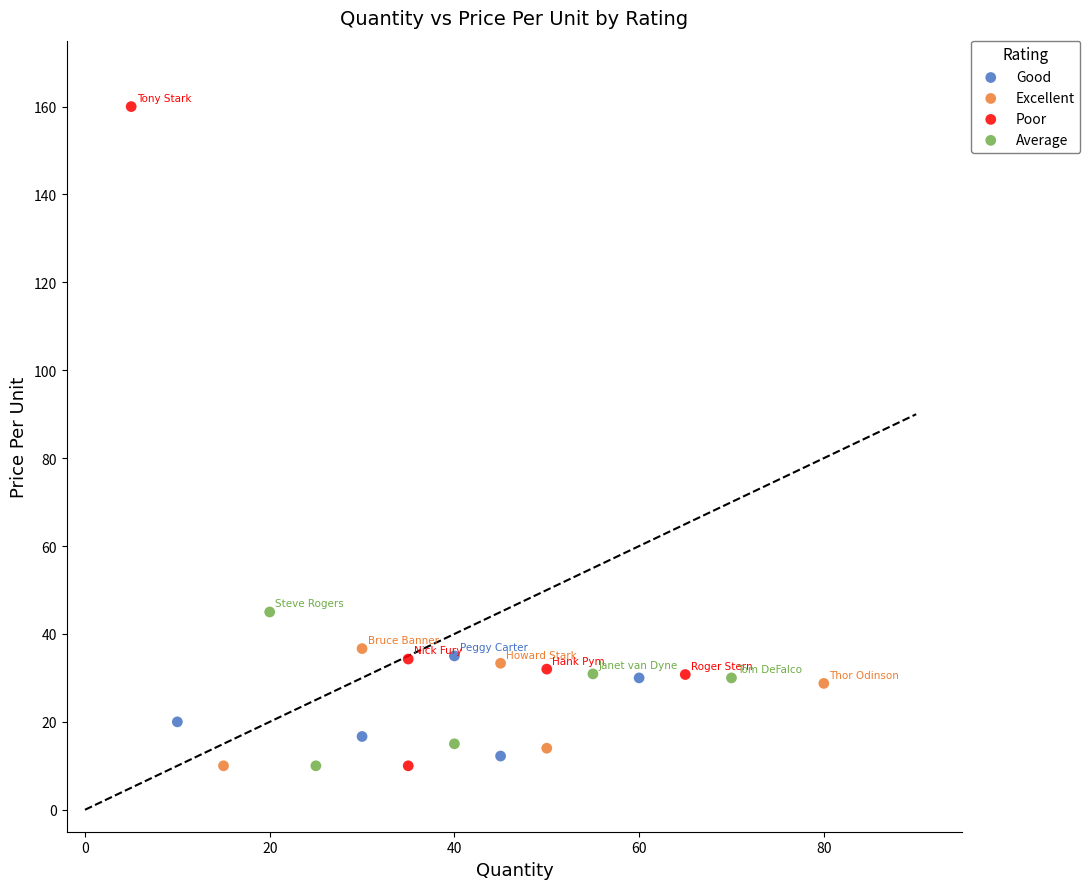

Which series reaches the maximum Y coordinate?

Poor